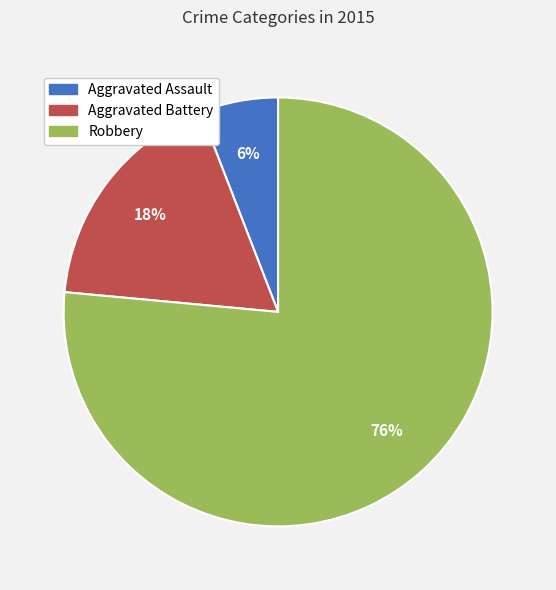

To the nearest percent, what is the average slice percentage?

33%